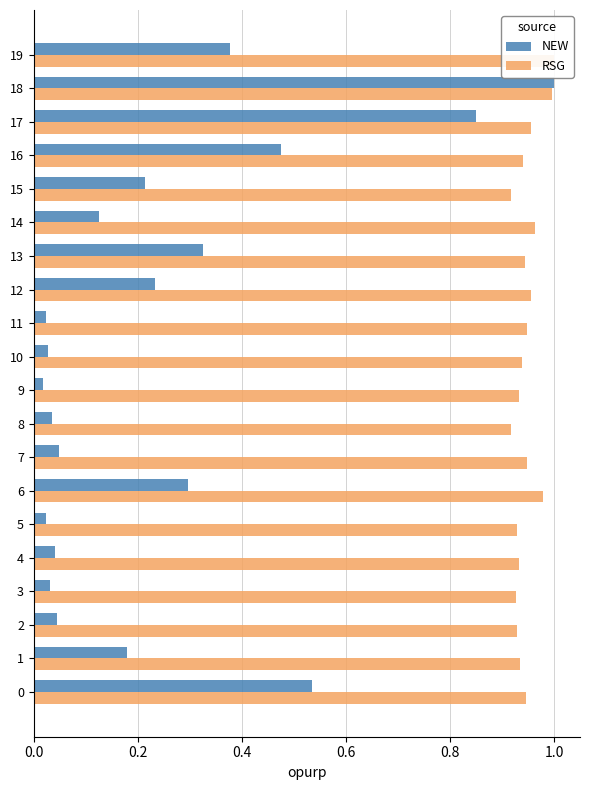

At which category does the chart reach its peak across all series?

18